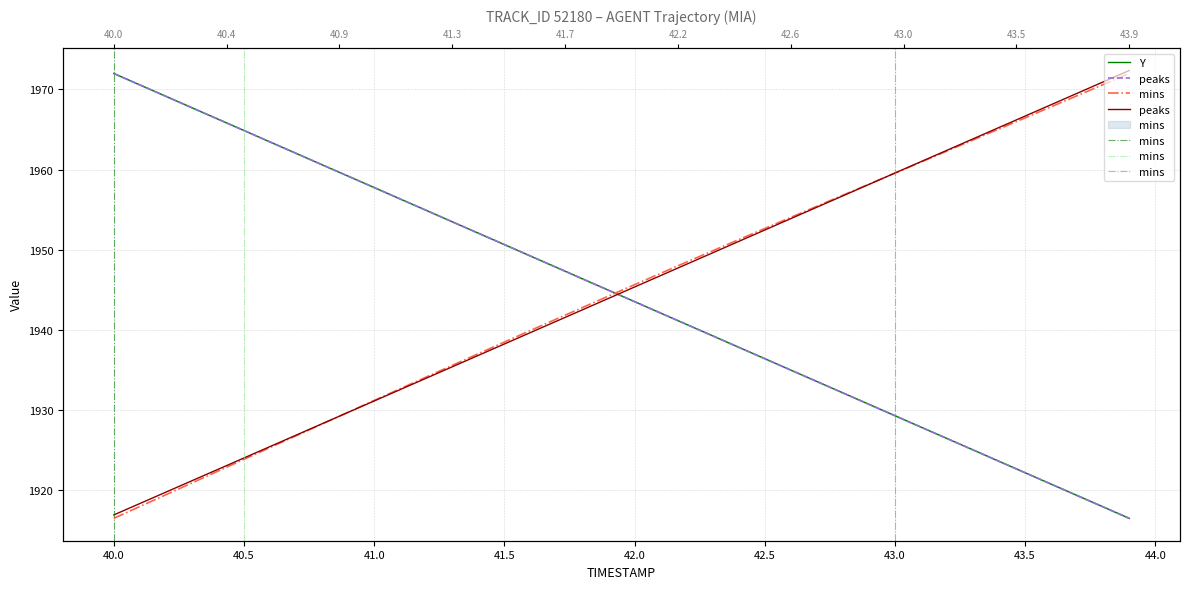

Reading right to left, extract all data points from this chart.

X: 1972.0	1970.6	1969.2	1967.8	1966.5	1965.1	1963.7	1962.3	1960.9	1959.6	1958.2	1956.8	1955.4	1954.0	1952.6	1951.3	1949.9	1948.5	1947.0	1945.6	1944.2	1942.8	1941.3	1939.9	1938.5	1937.0	1935.6	1934.1	1932.6	1931.2	1929.7	1928.2	1926.8	1925.3	1923.8	1922.4	1920.9	1919.4	1917.9	1916.5
Y: 1916.5	1917.9	1919.3	1920.7	1922.2	1923.6	1925.0	1926.4	1927.8	1929.3	1930.7	1932.1	1933.5	1935.0	1936.4	1937.8	1939.2	1940.7	1942.1	1943.5	1944.9	1946.4	1947.8	1949.2	1950.6	1952.1	1953.5	1954.9	1956.3	1957.8	1959.2	1960.6	1962.0	1963.5	1964.9	1966.3	1967.7	1969.2	1970.6	1972.0